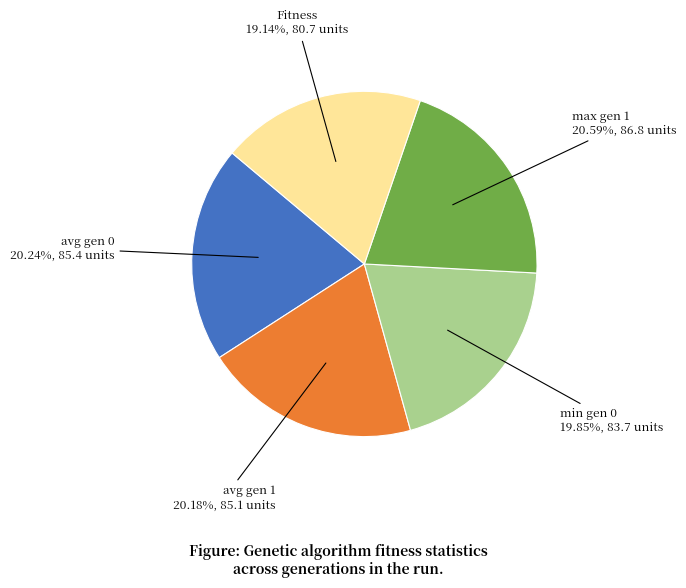

Combined, do avg gen 0 and Fitness account for over 50%?

No